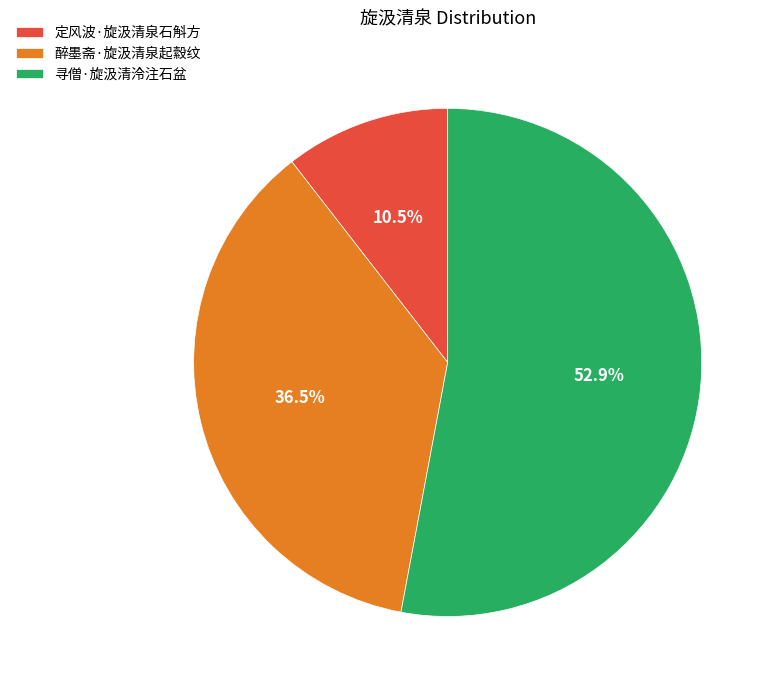

To the nearest percent, what is the difference between the largest and smallest slice percentages?

42%